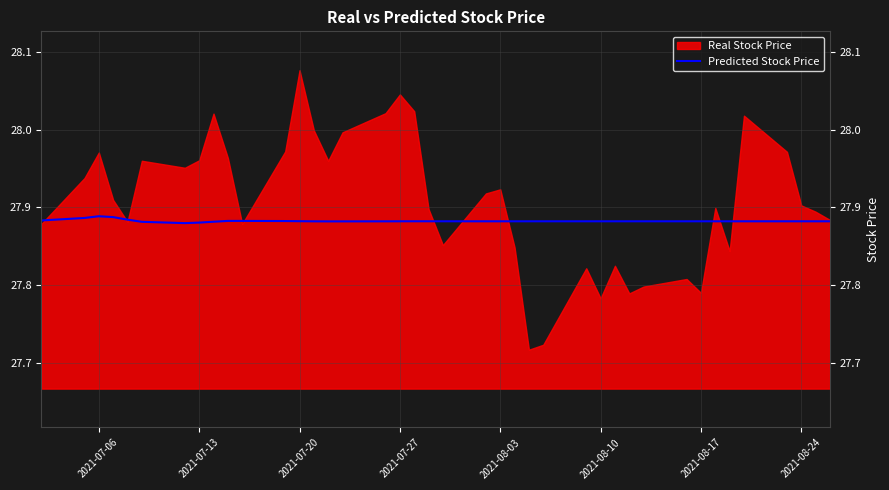

What is the sum of all values?

1115.3